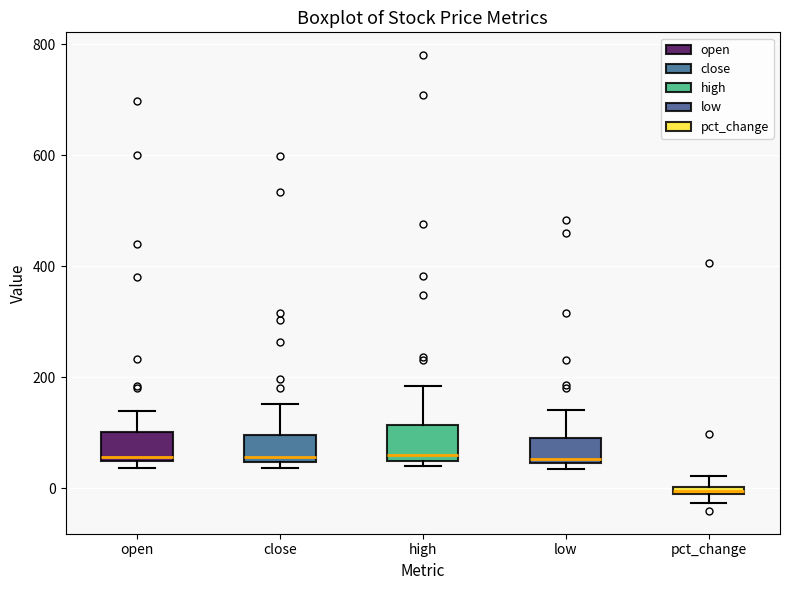

Which box has the lowest median line?

pct_change